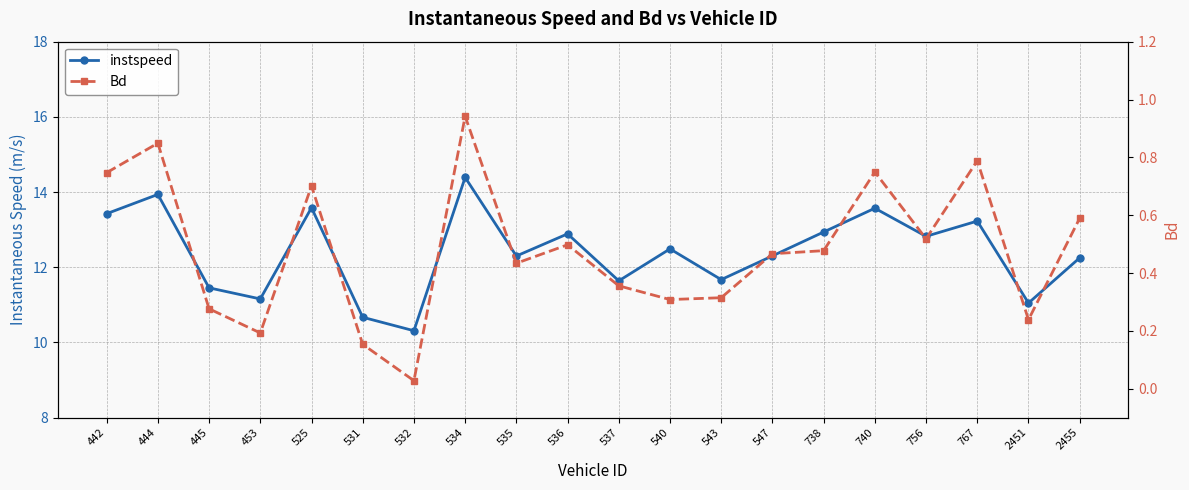

At which category does the chart reach its peak across all series?

534